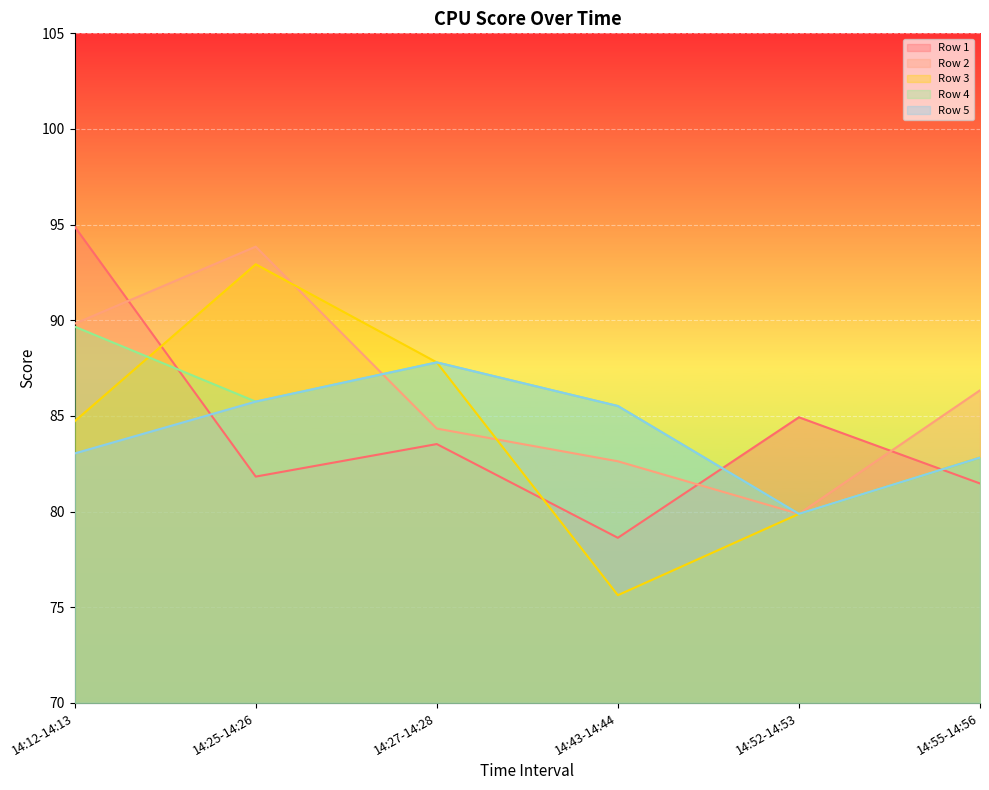

What is the highest value of the Row 5 series?

87.8